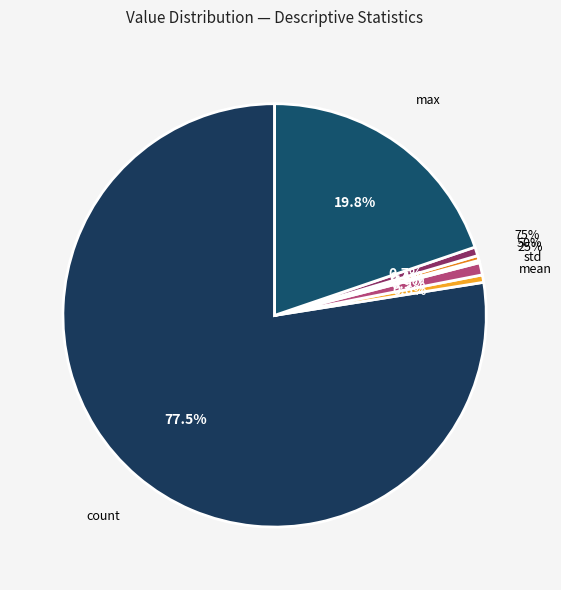

Is it true that 25% is 0% of the pie?

True